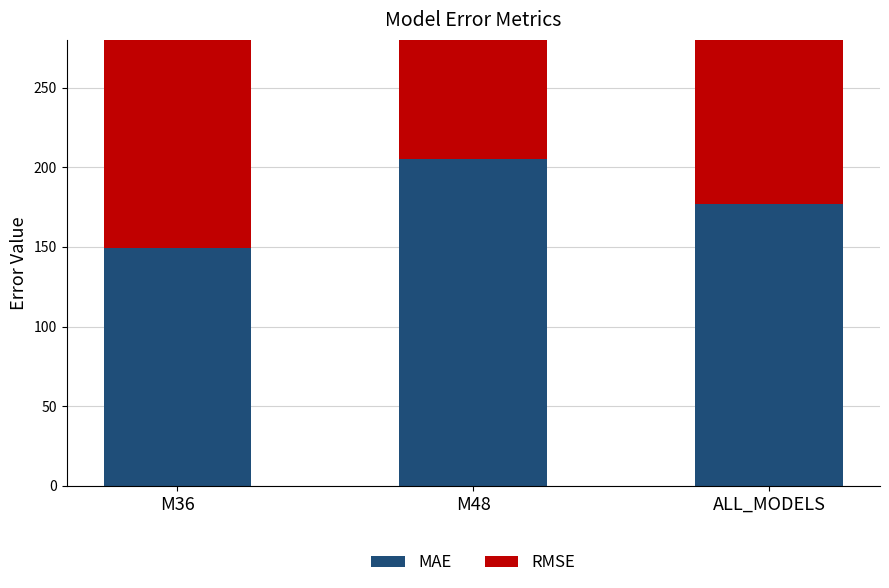

What value does the RMSE series have at M48?

211.7